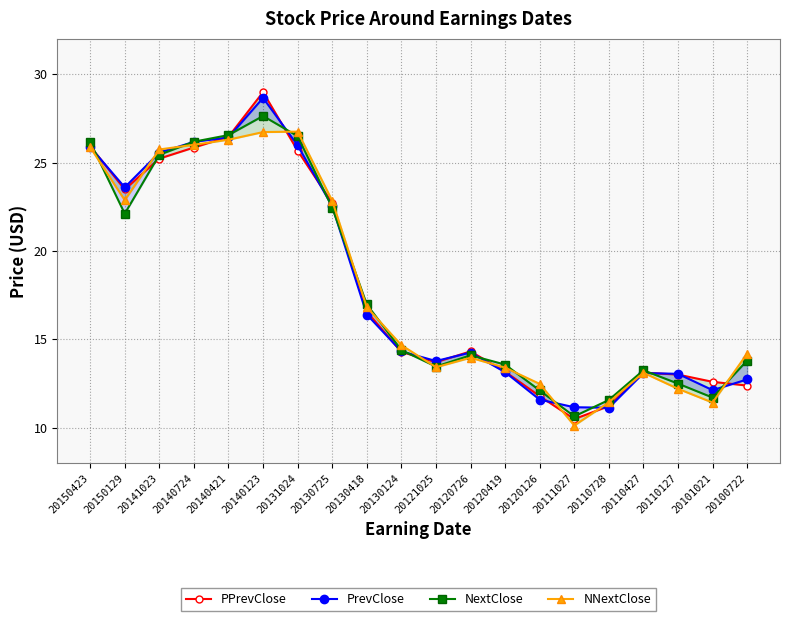

Count the number of data series in this chart.

4